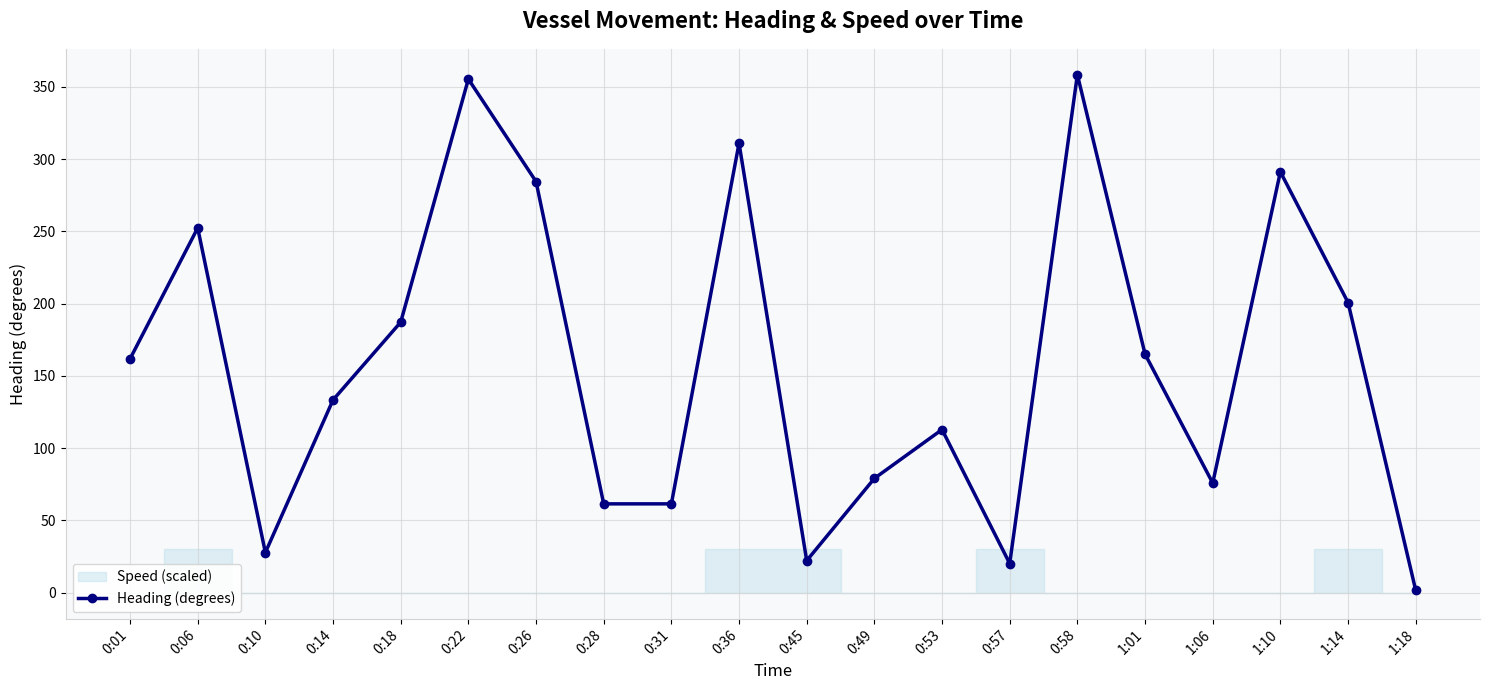

How many points are higher than both their immediate neighbors (excluding endpoints)?

6